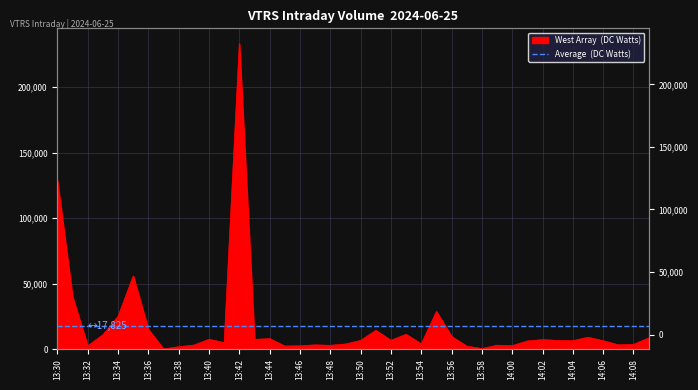

Where is the first local minimum?

13:32